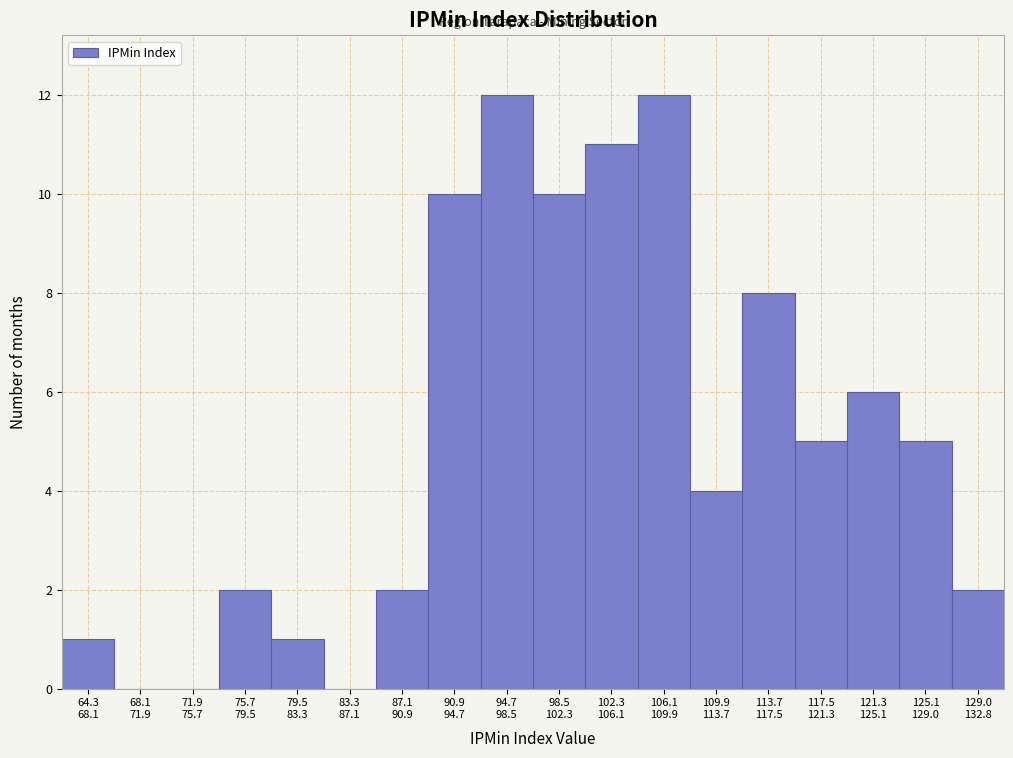

What is the maximum value shown in the chart?

12